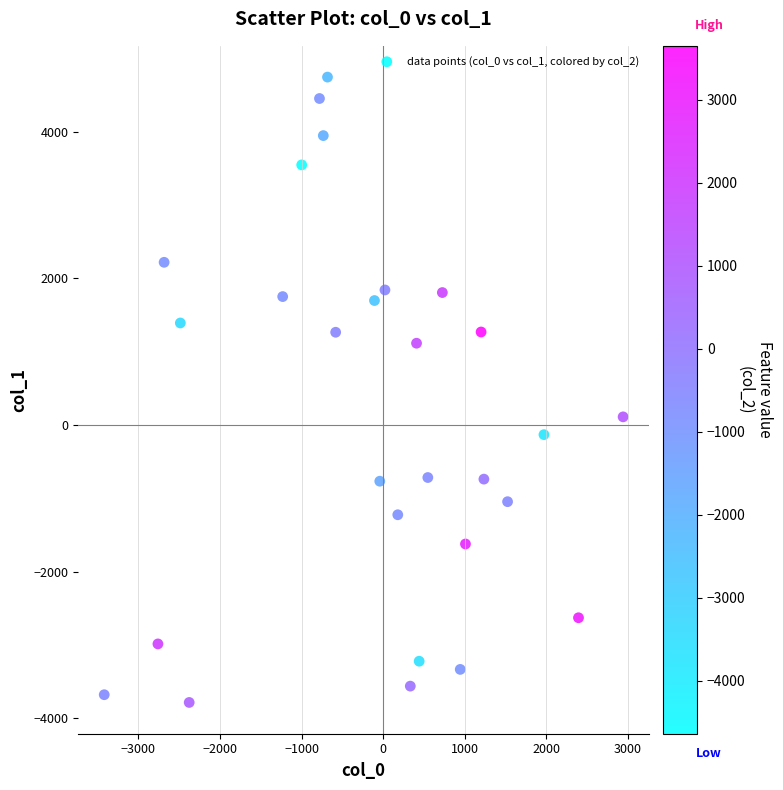

What is the range of X values (max minus min)?

6358.1